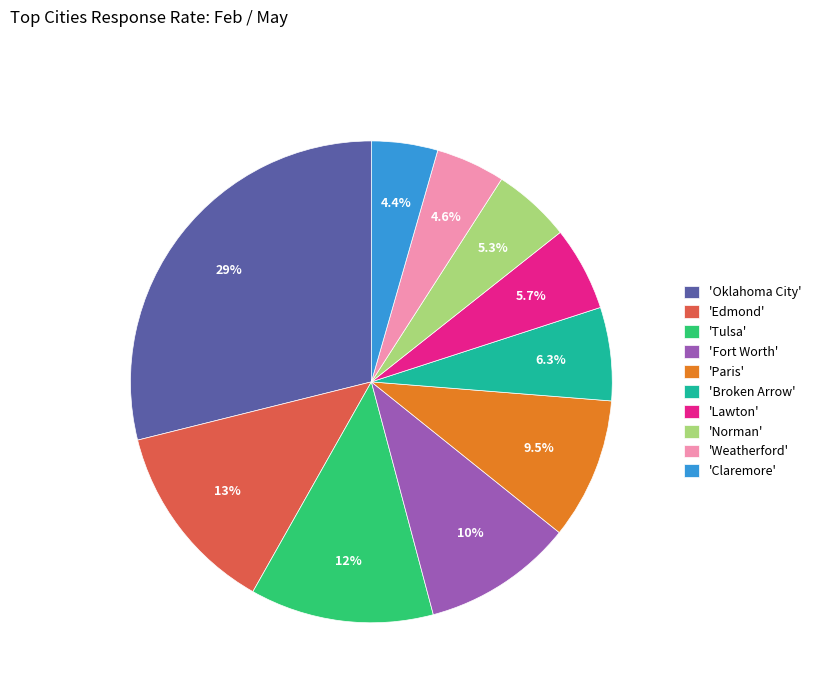

What portion of the pie excludes 'Edmond'?

87.1%